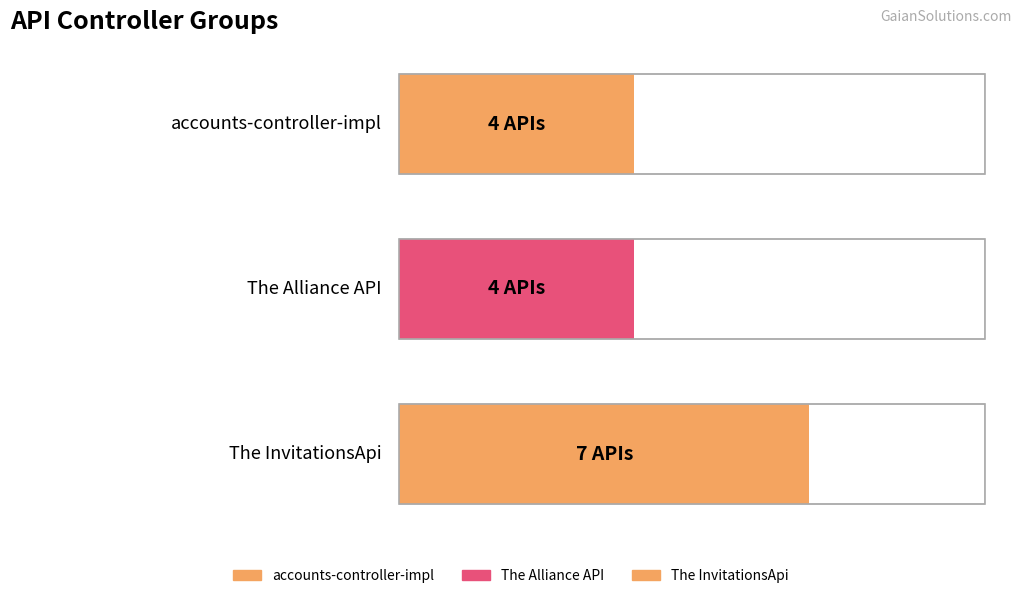

Reading right to left, extract all data points from this chart.

7	4	4